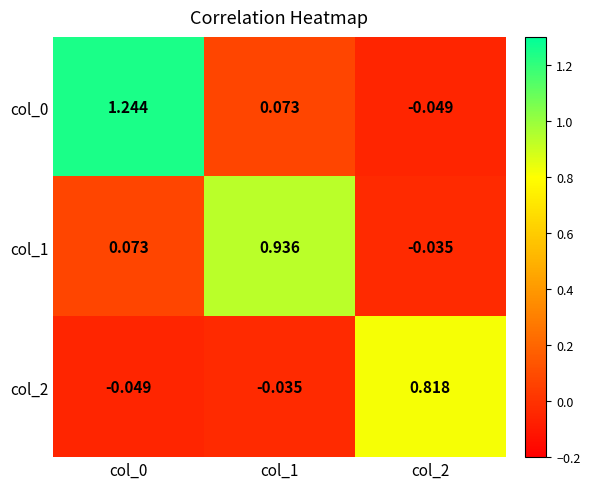

How many series are shown in this chart?

3